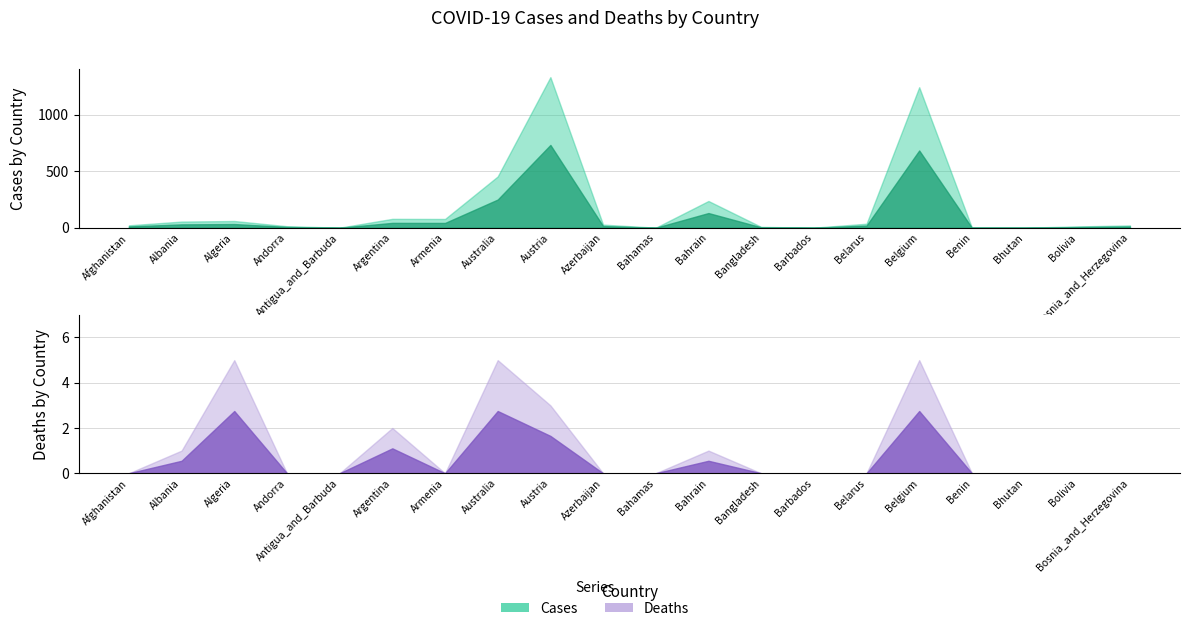

The Deaths series shows 0 at Bhutan. True or false?

True